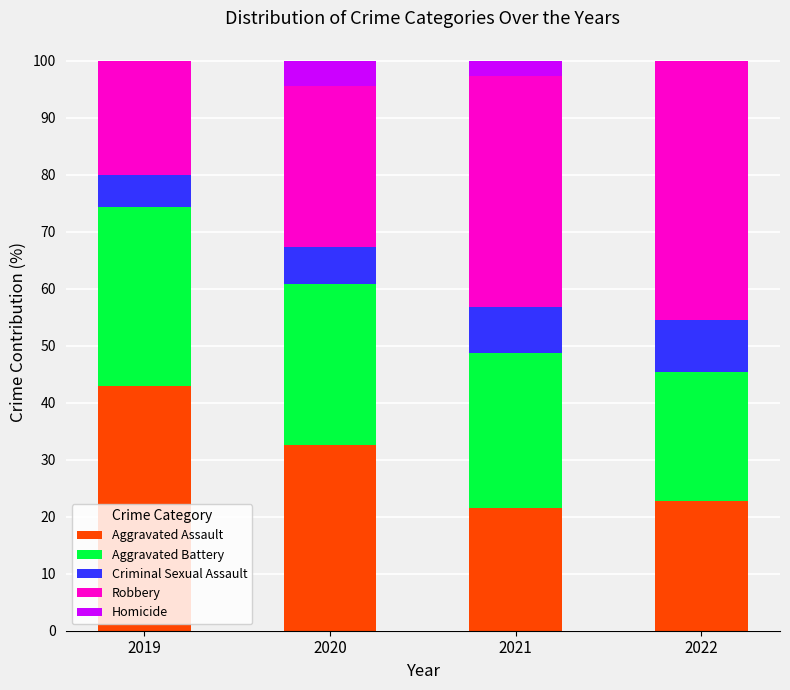

What is the sum of the Aggravated Assault values at 2022 and 2020?

55.3